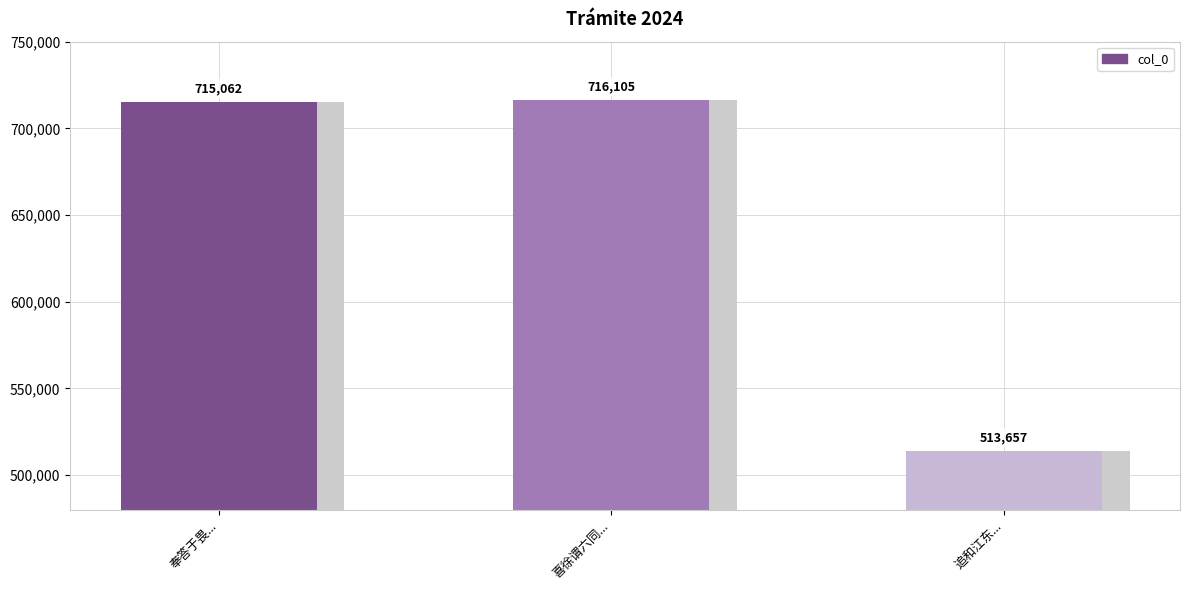

At which category does the chart reach its minimum across all series?

追和江东...